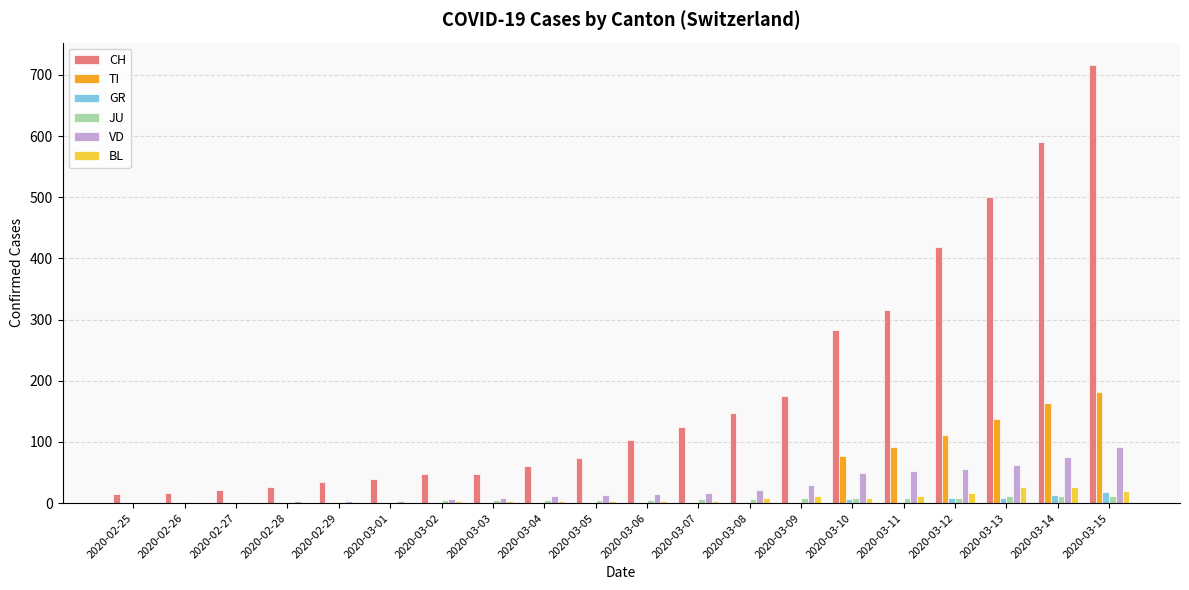

How many groups of bars are there?

20